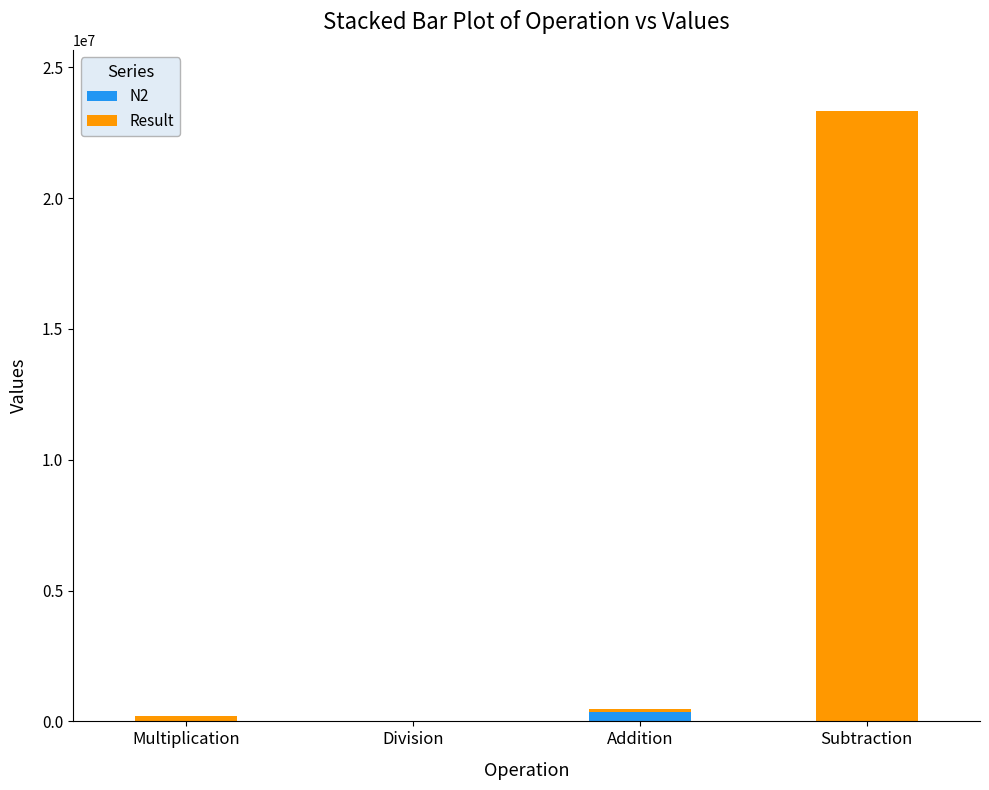

What are all the series names shown in the legend?

N2, Result